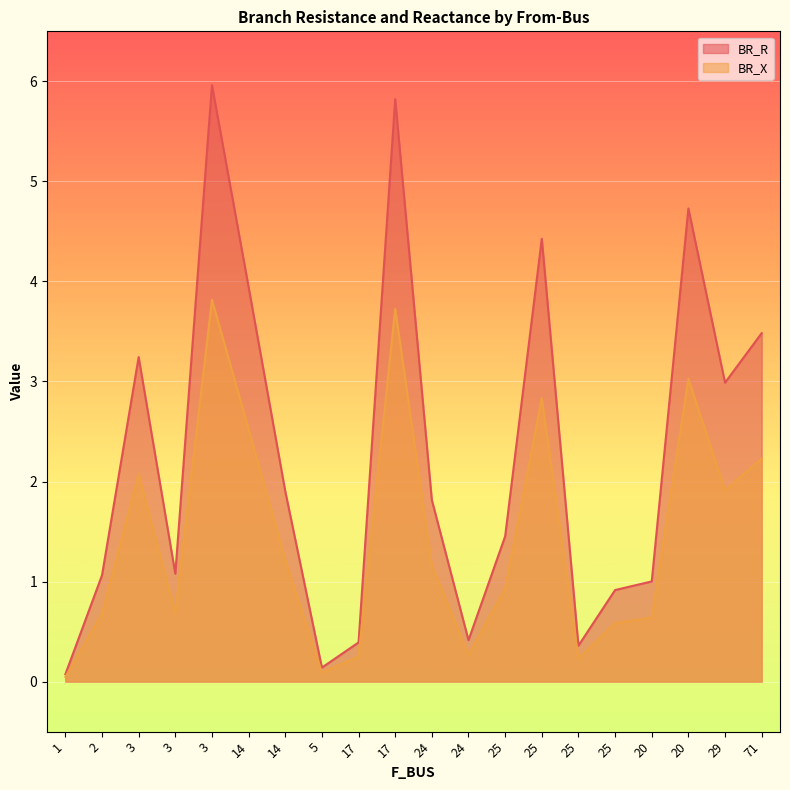

What is the label of the 16th point from the left?

25